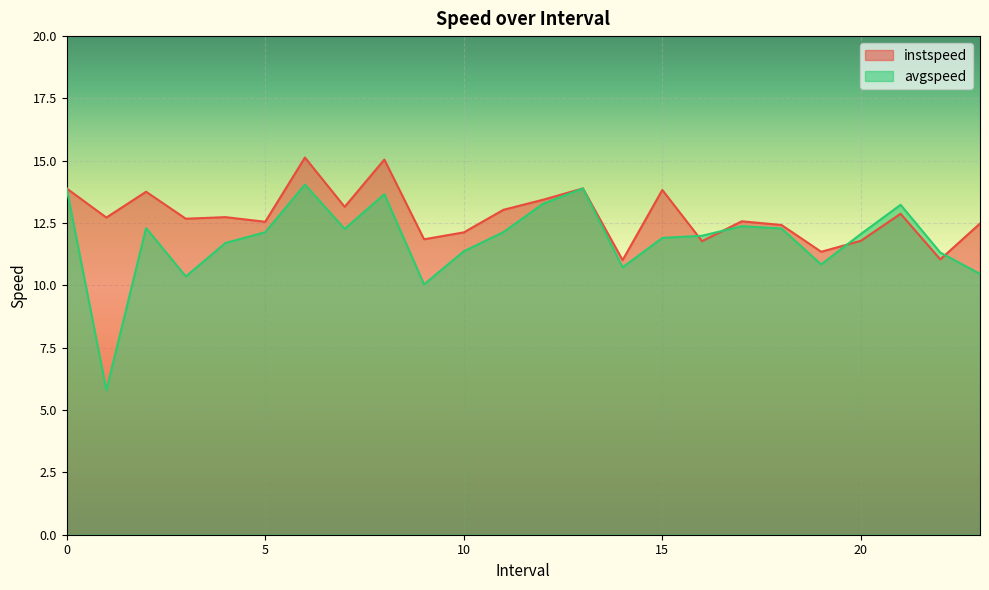

How many lines are shown in the chart?

2